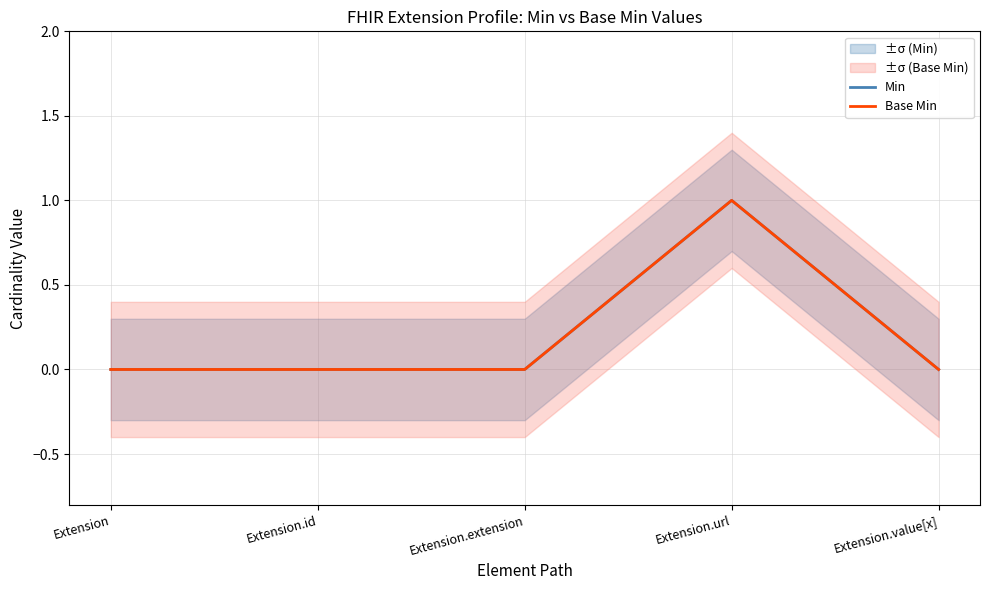

Between Extension.value[x] and Extension.id, which is larger?

Extension.value[x]